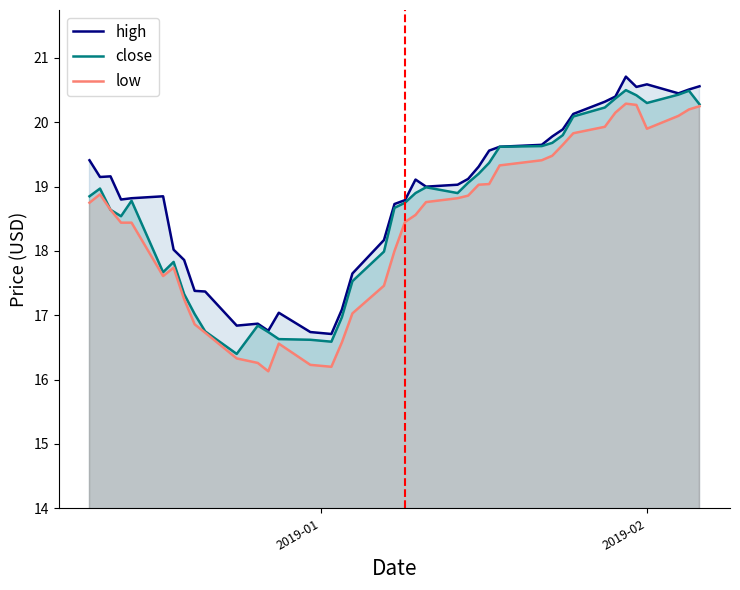

Reading left to right, what are all the values shown in this chart?

high: 19.4	19.1	19.2	18.8	18.8	18.9	18.0	17.9	17.4	17.4	16.8	16.9	16.8	17.0	16.7	16.7	17.1	17.6	18.2	18.7	18.8	19.1	19.0	19.0	19.1	19.3	19.6	19.6	19.6	19.8	19.9	20.1	20.3	20.4	20.7	20.6	20.6	20.4	20.5	20.6
close: 18.9	19.0	18.6	18.5	18.8	17.7	17.8	17.3	17.0	16.8	16.4	16.8	16.7	16.6	16.6	16.6	17.0	17.5	18.0	18.7	18.8	18.9	19.0	18.9	19.1	19.2	19.4	19.6	19.6	19.7	19.8	20.1	20.2	20.4	20.5	20.4	20.3	20.4	20.5	20.3
low: 18.8	18.9	18.6	18.4	18.4	17.6	17.7	17.2	16.9	16.7	16.3	16.3	16.1	16.6	16.2	16.2	16.6	17.0	17.5	18.0	18.4	18.6	18.8	18.8	18.9	19.0	19.0	19.3	19.4	19.5	19.6	19.8	19.9	20.1	20.3	20.3	19.9	20.1	20.2	20.2